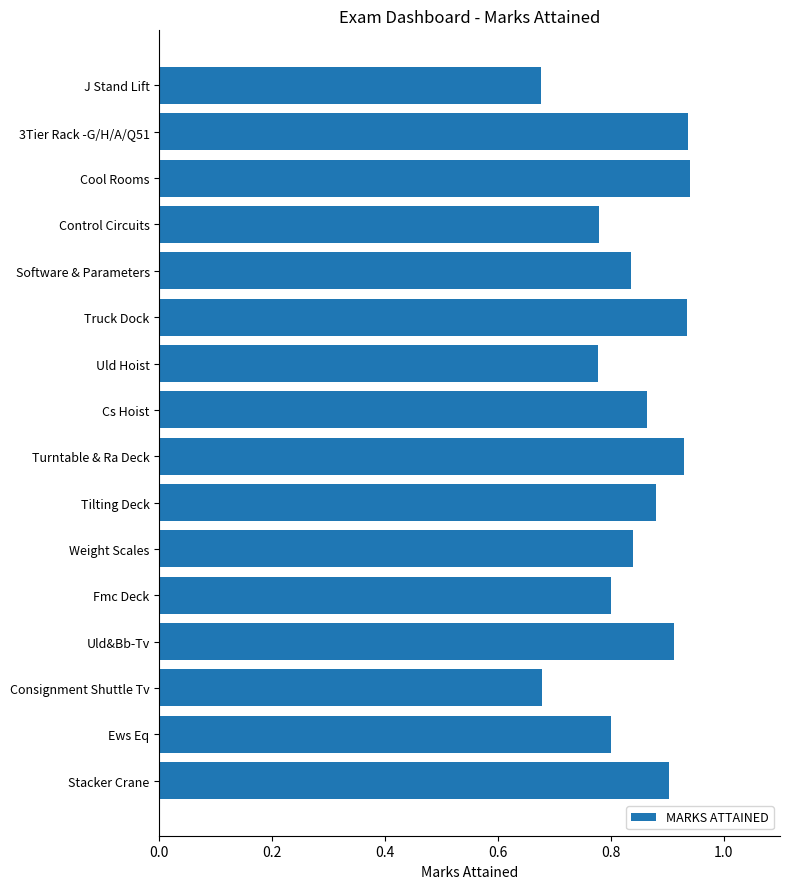

Which has a higher value, Uld&Bb-Tv or Cs Hoist?

Uld&Bb-Tv